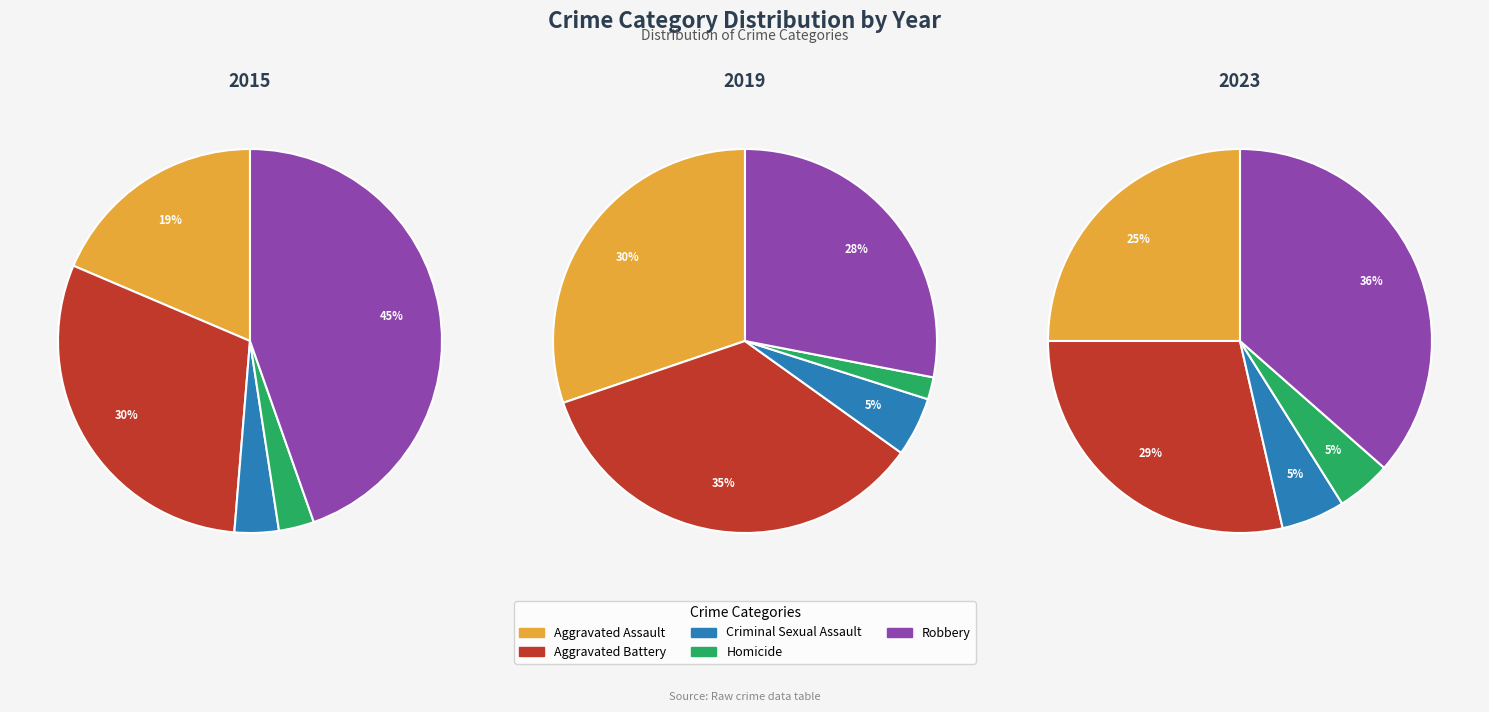

Between Criminal Sexual Assault and Aggravated Assault, which is larger?

Aggravated Assault